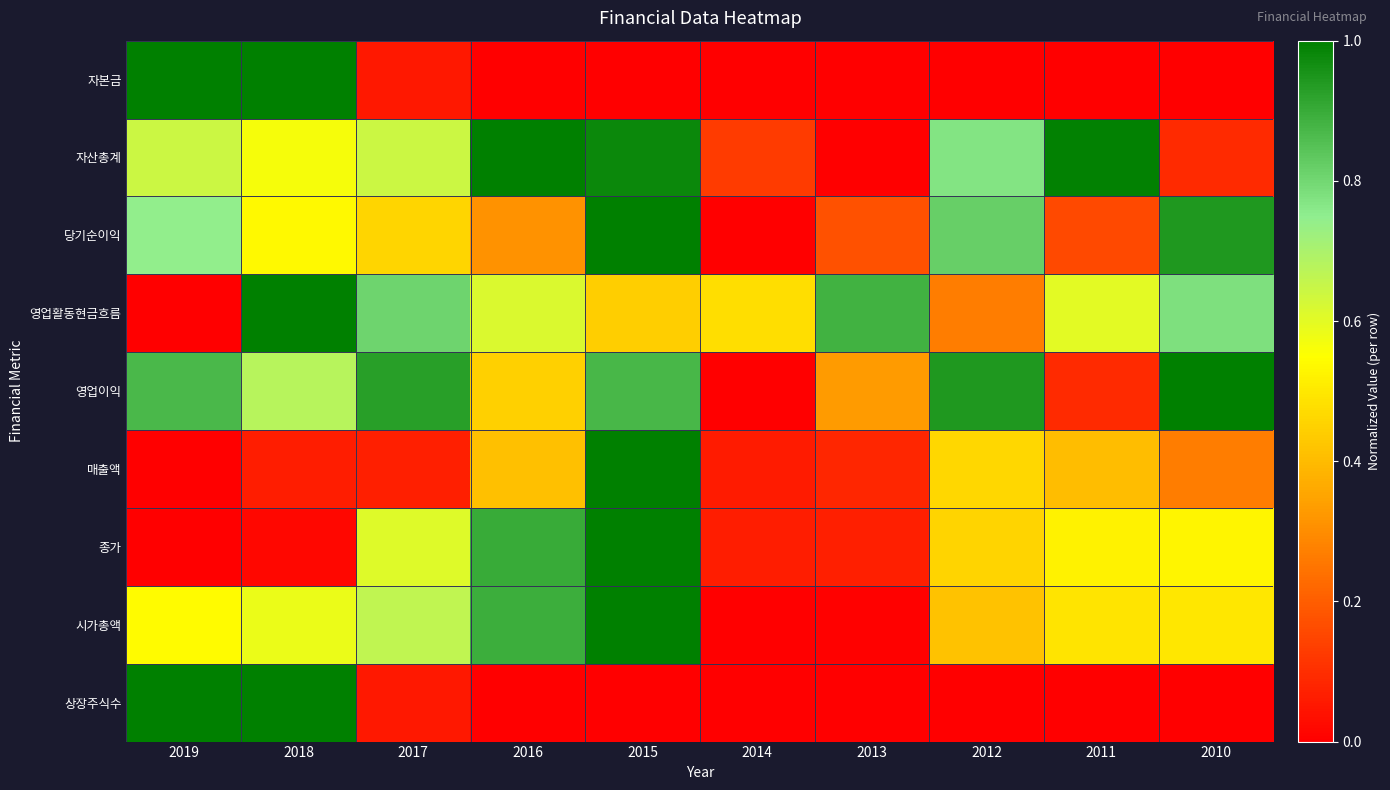

Which category has the lowest value across all series?

2016